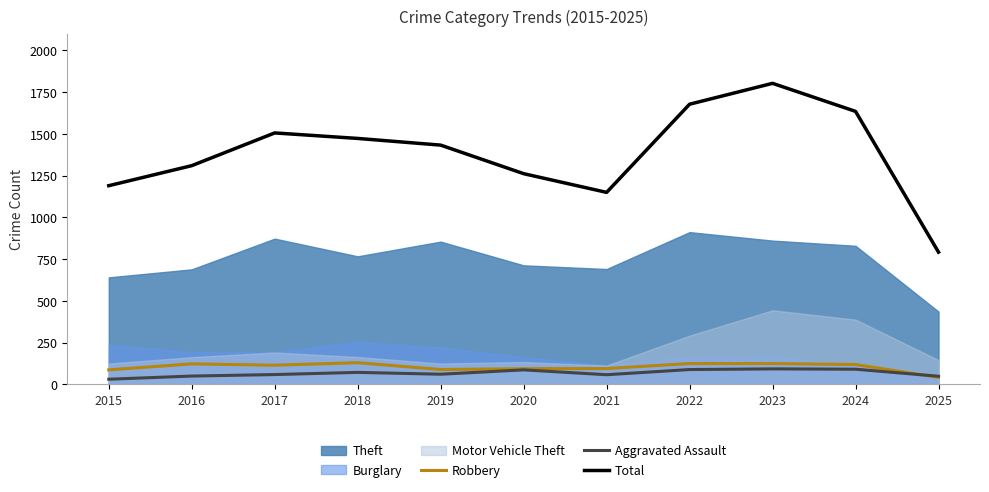

At which label does Total first exceed 1433?

2017